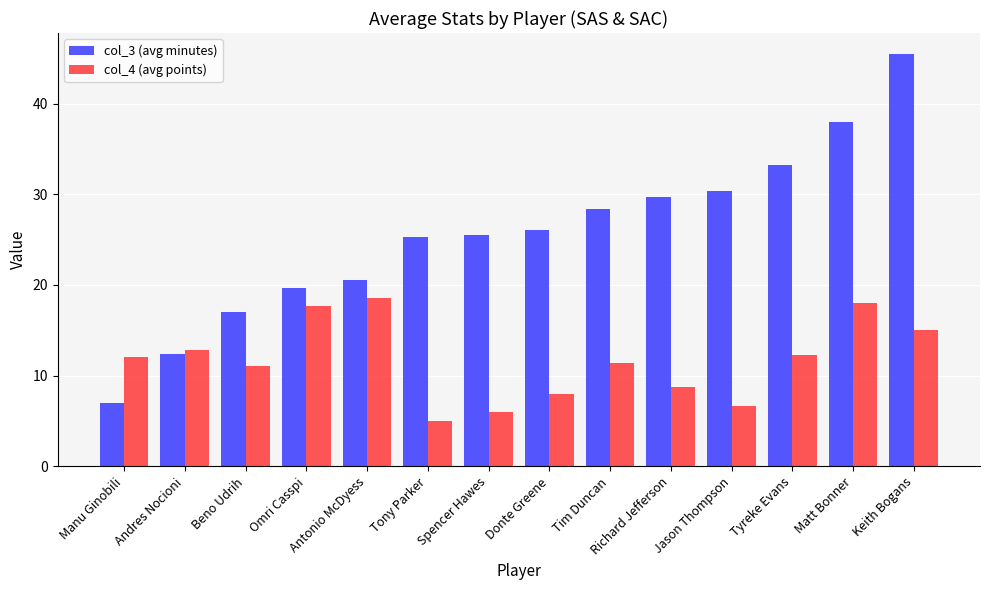

How many bars are there in total?

28